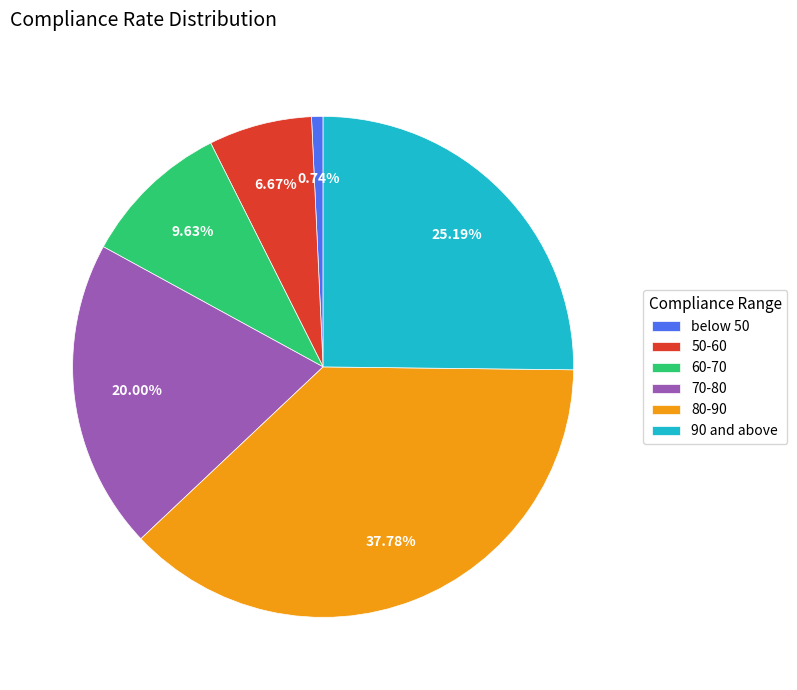

Which slice is the largest?

80-90